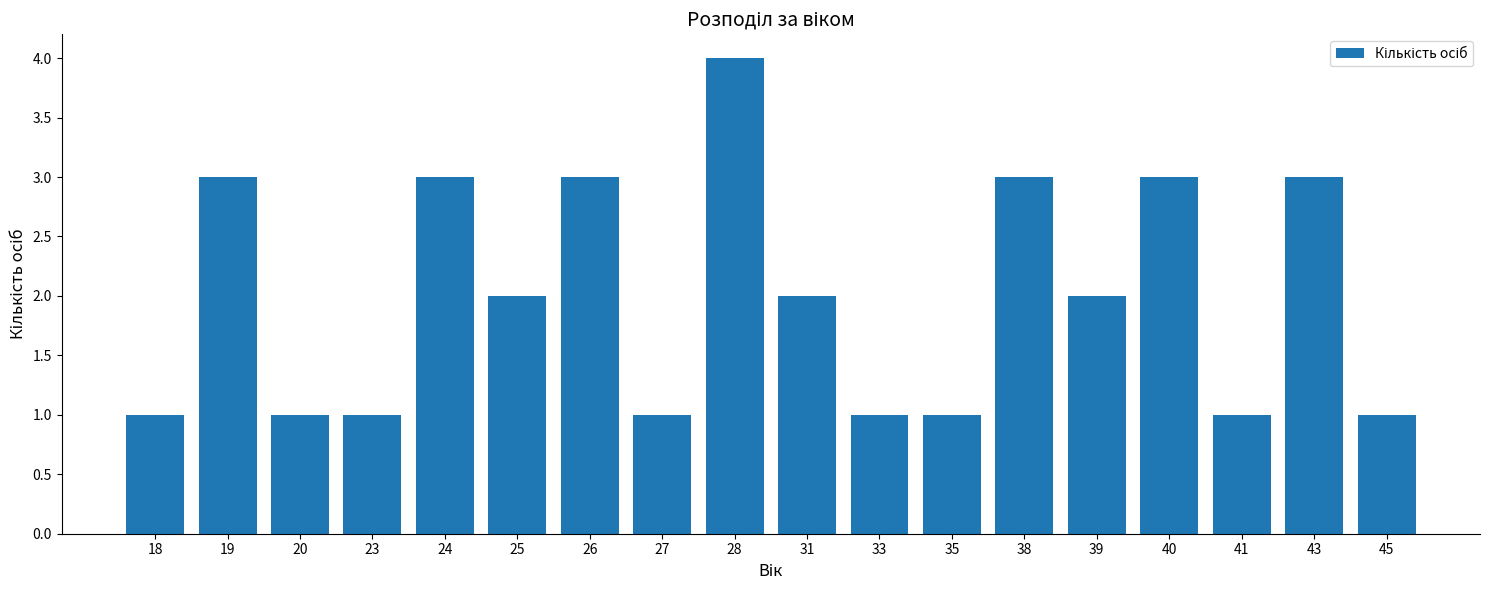

How many distinct data groups are displayed?

1